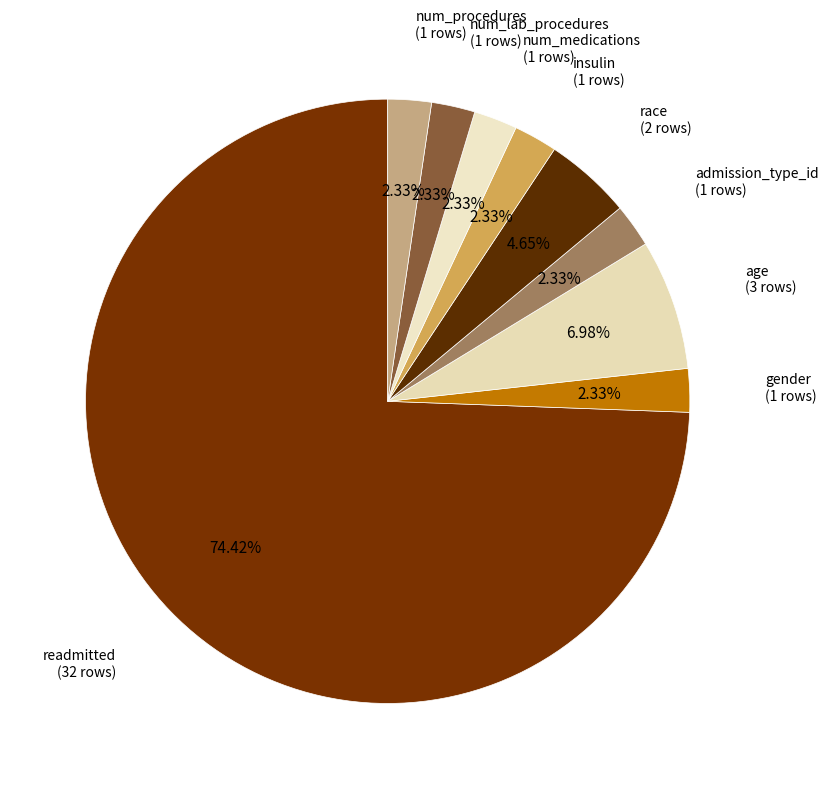

Combined, what portion of the pie is admission_type_id and num_medications?

4.7%